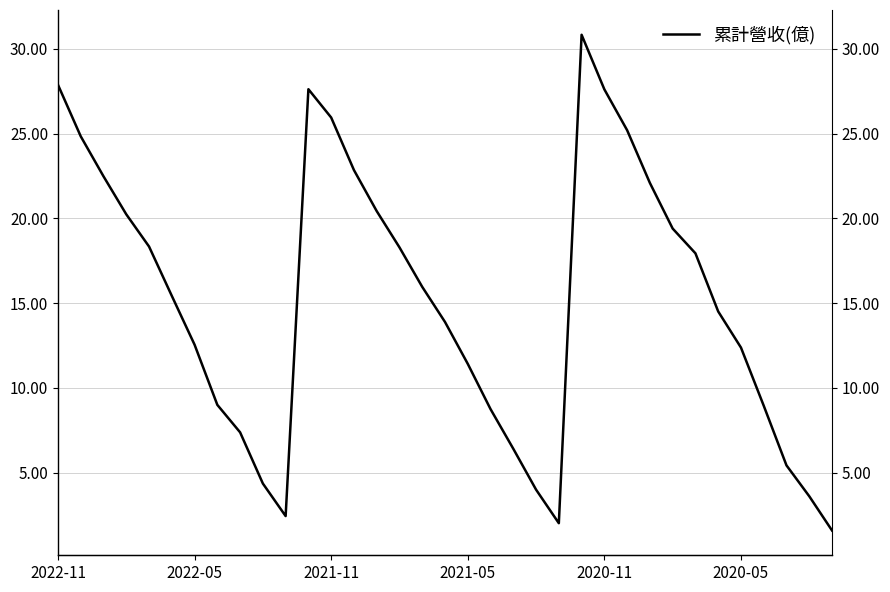

At which category does the data reach its first local peak?

11